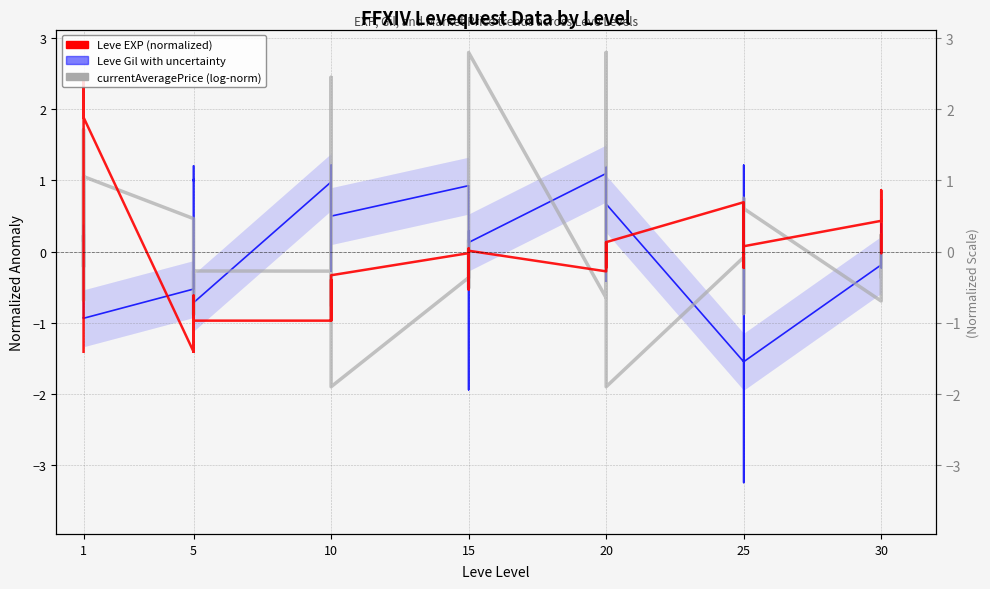

Which series ends up on top after the final intersection of Leve EXP (normalized) and currentAveragePrice (log-normalized)?

Leve EXP (normalized)